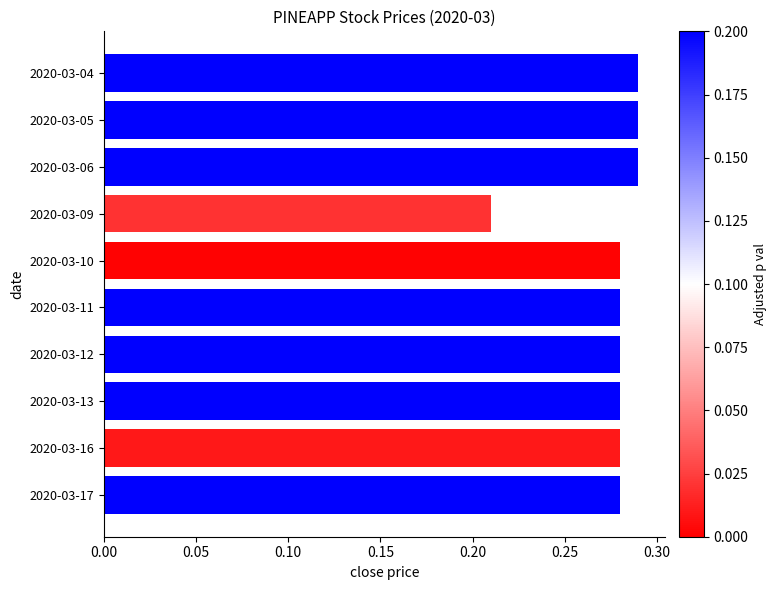

What is the sum of all values?

2.8